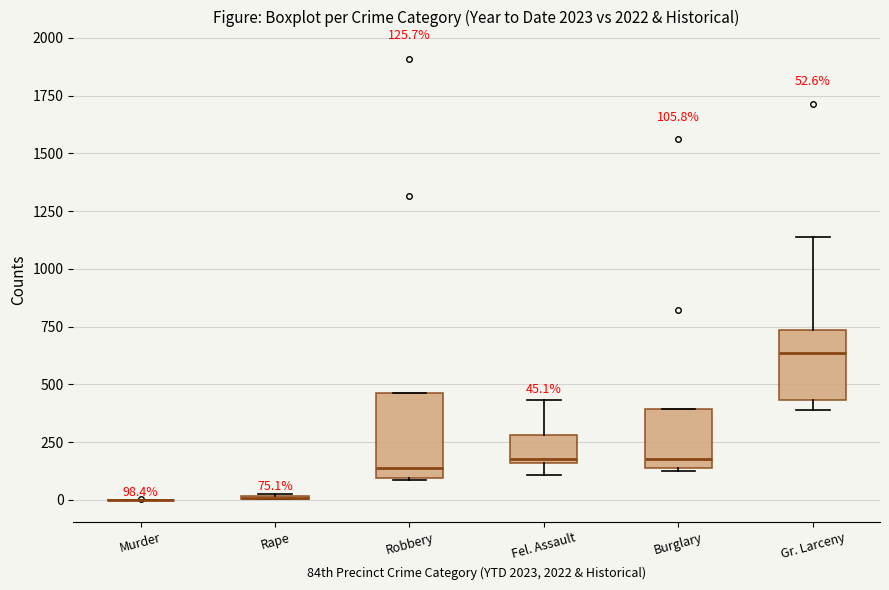

Comparing the boxes themselves (not the whiskers), which one is the tallest?

Robbery